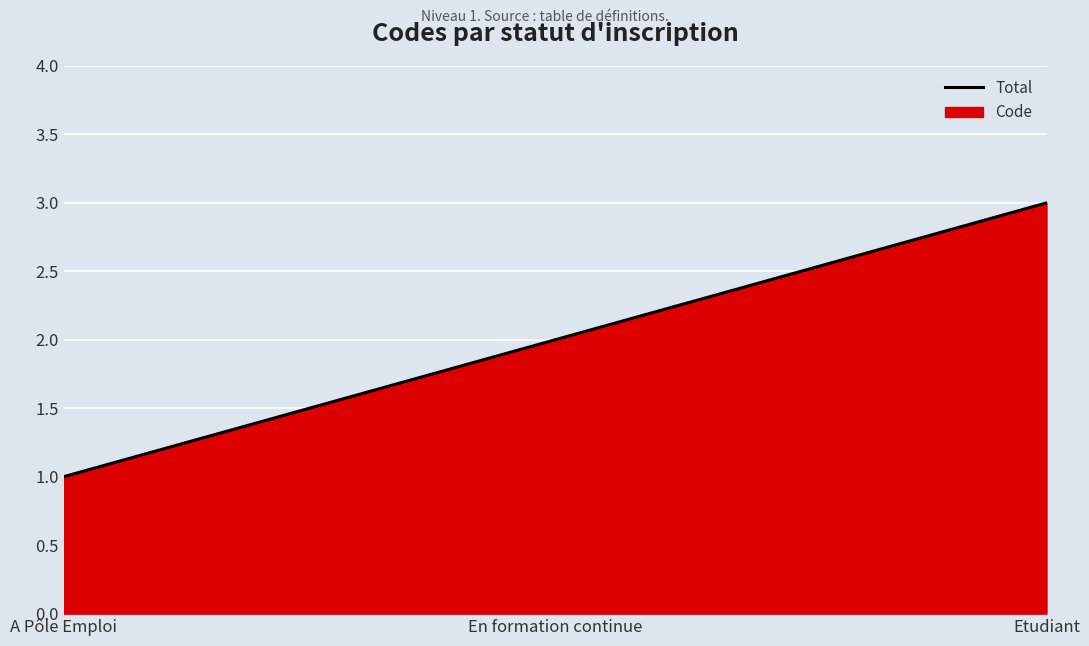

Reading left to right, list all the values displayed in this chart.

A Pôle Emploi=1	En formation continue=2	Etudiant=3